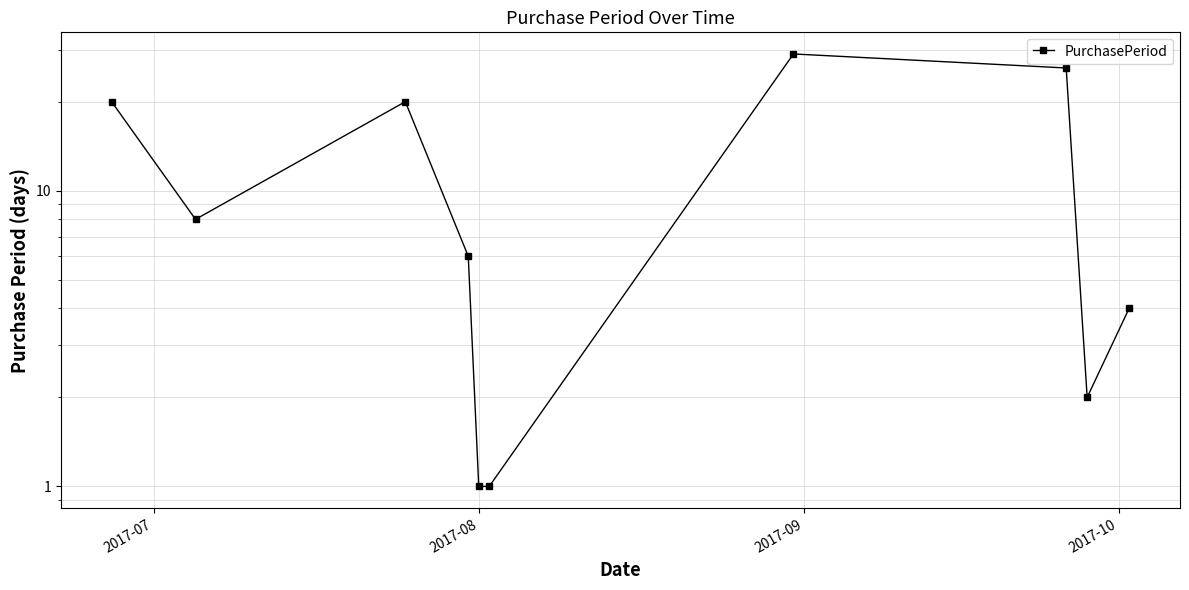

What is the difference between the second highest and minimum values?

25